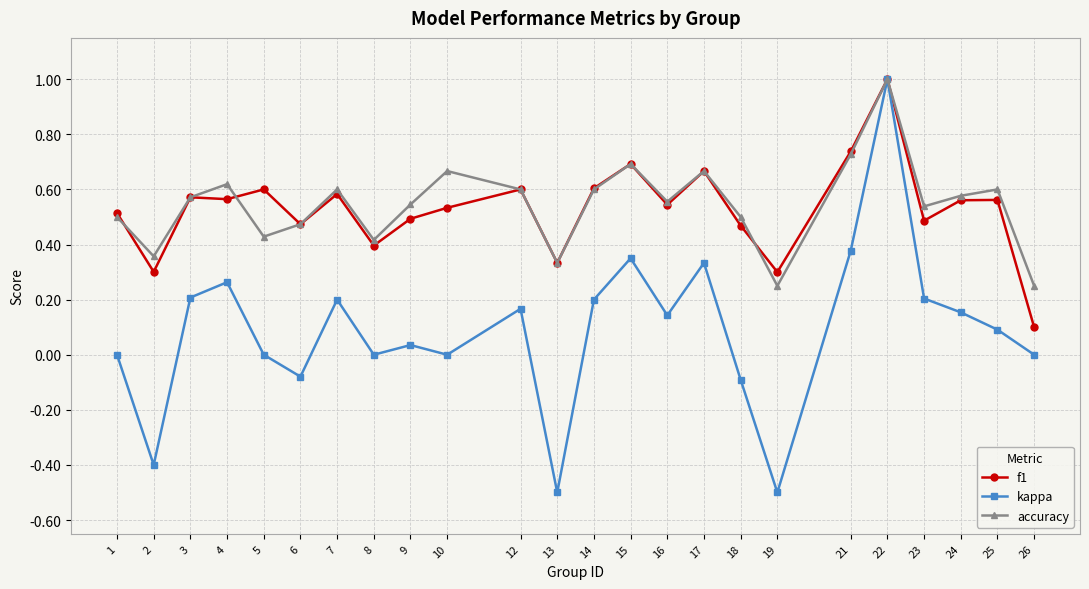

What is the sum of all f1 values?

12.7